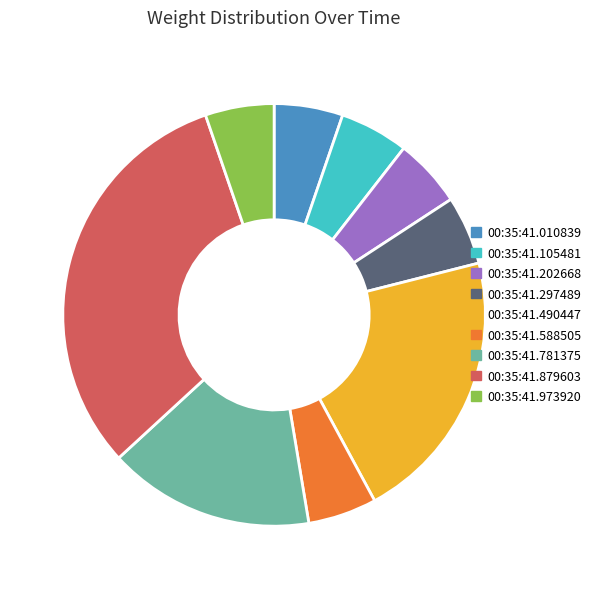

Is there a majority slice in this chart?

No